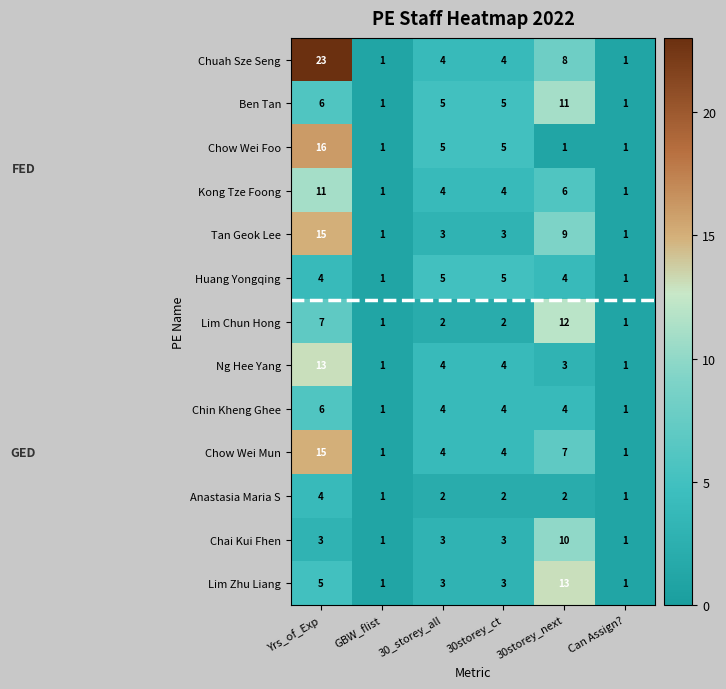

Is it true that Ng Hee Yang equals 2 at 30storey_ct?

False